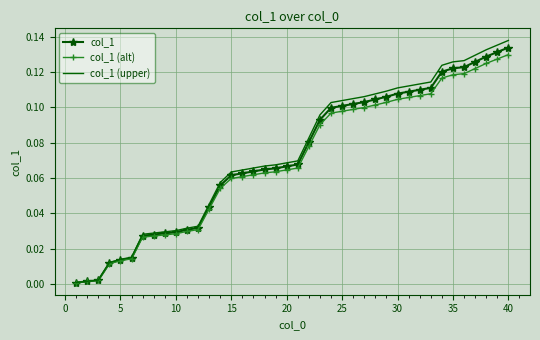

Which series has the largest range (max minus min)?

col_1 (upper)